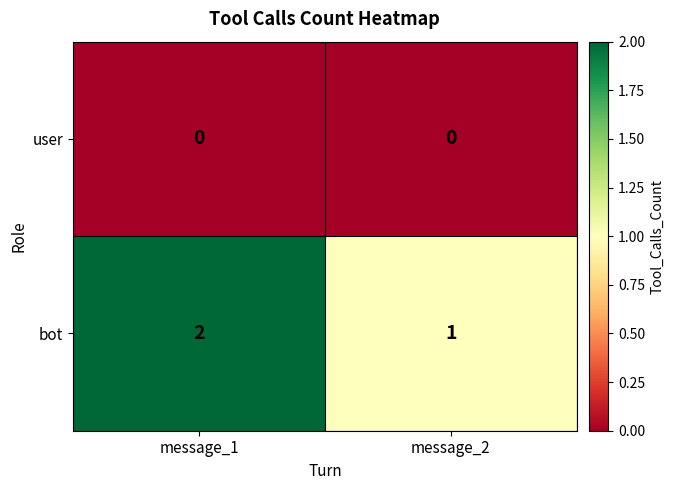

Which series has the largest total across all categories?

bot